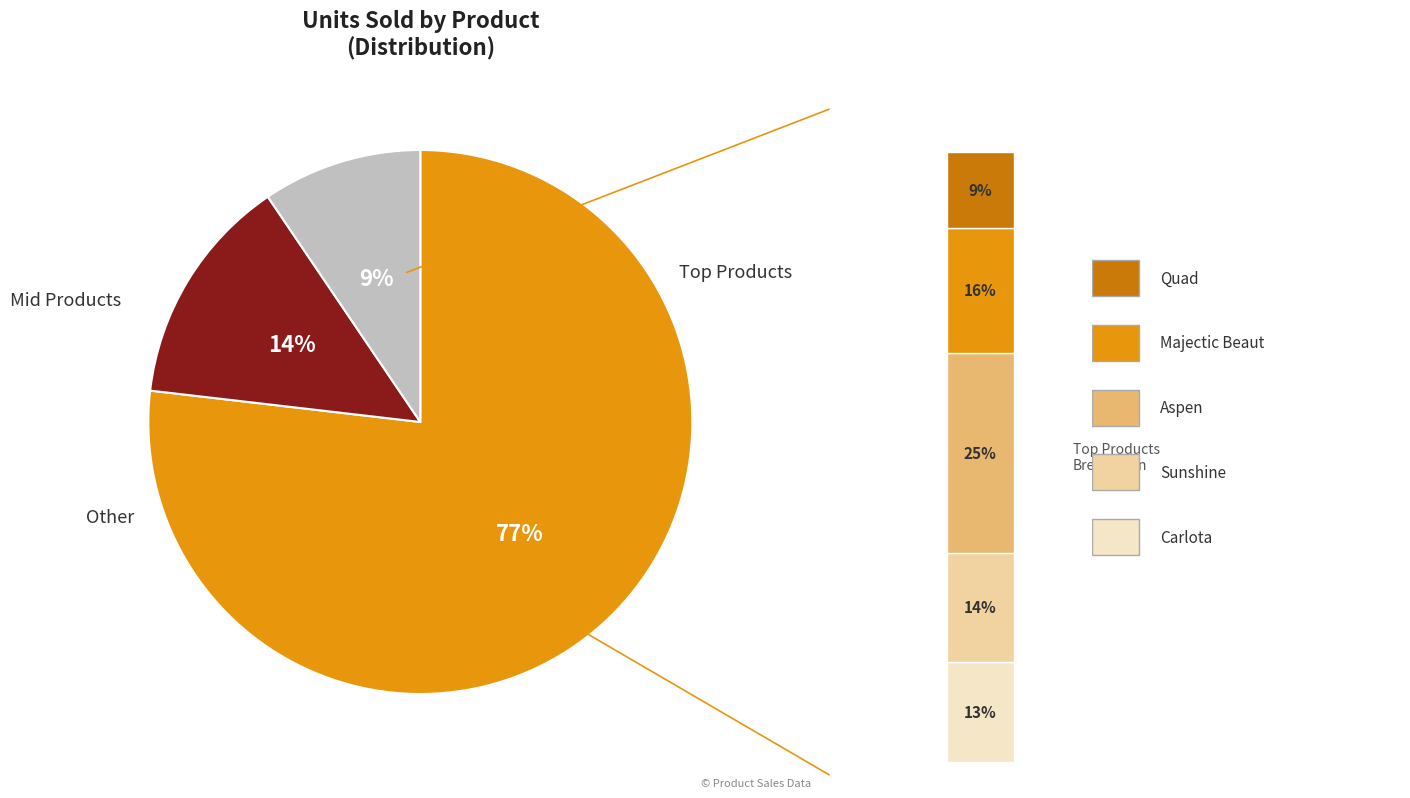

True or false: Carlota accounts for 13% of the total.

True